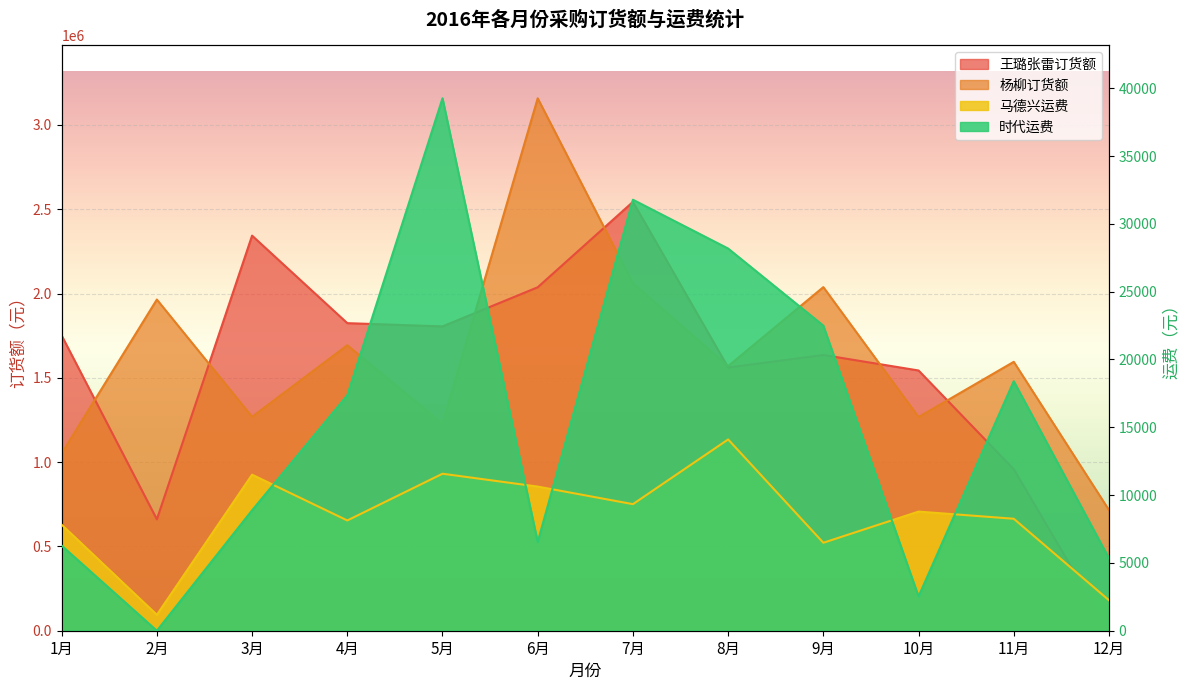

True or false: 杨柳订货额 has more than 2 points higher than both neighbors.

True